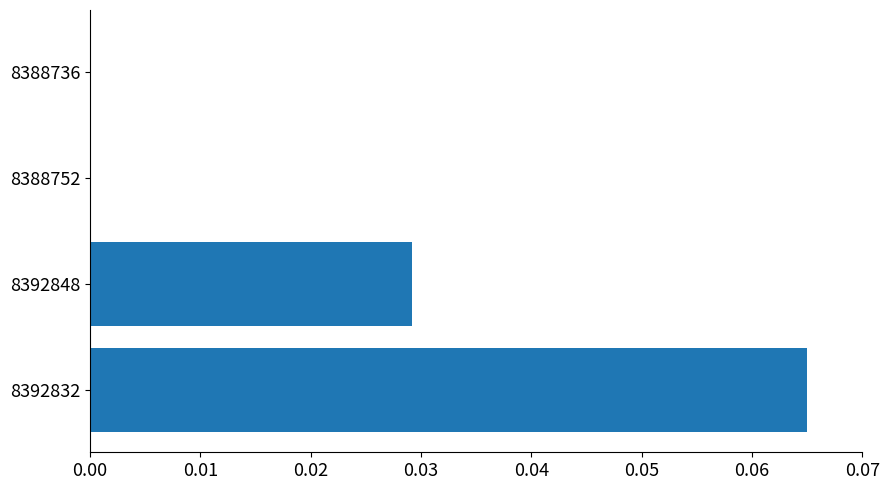

Which category has the highest value across all series?

8392832